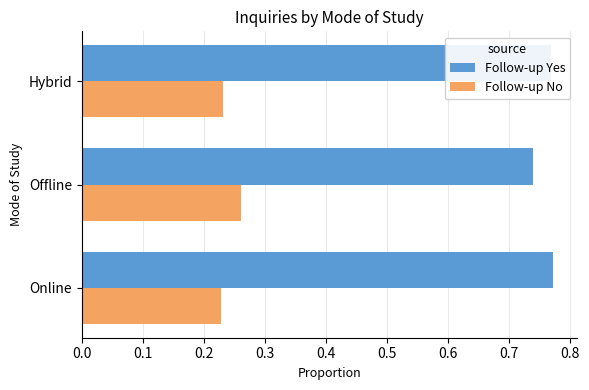

Which series has the largest total across all categories?

Follow-up Yes